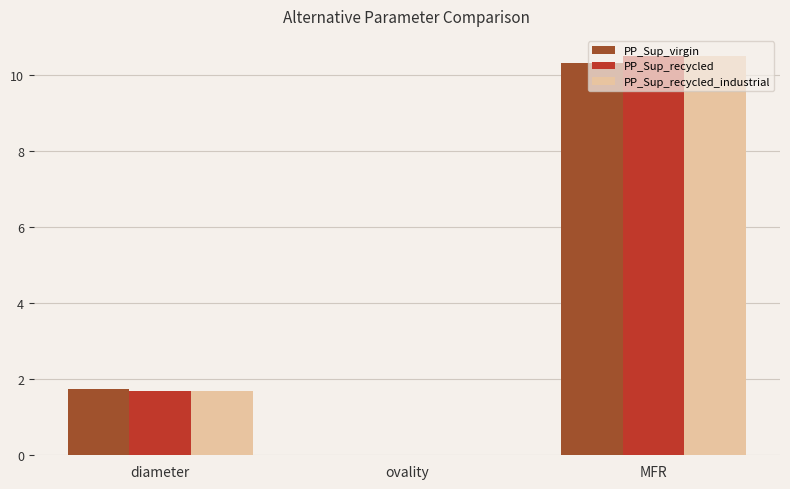

The value of PP_Sup_virgin at ovality is 0.0. True or false?

True